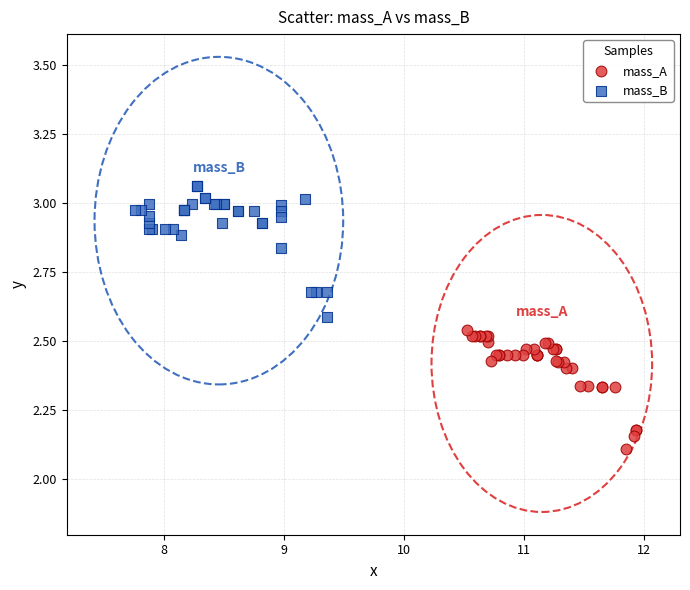

Which series reaches the maximum Y coordinate?

mass_B